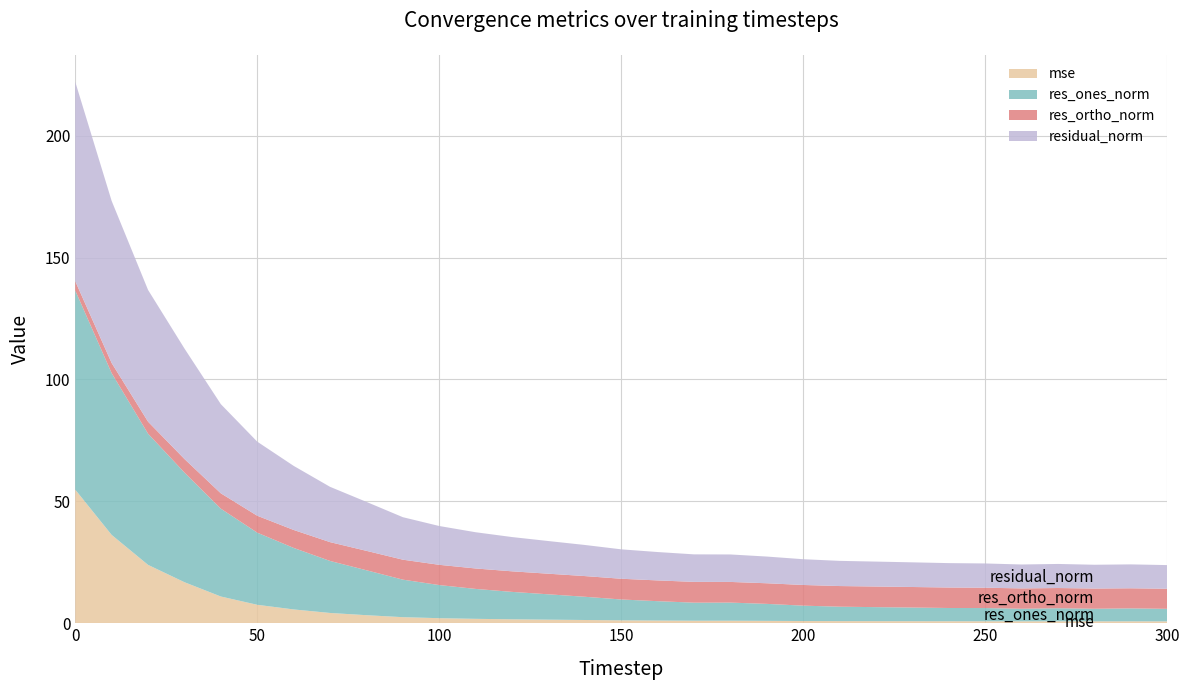

Reading left to right, transcribe all the data shown in this chart.

mse: 0=54.8	10=36.2	20=23.9	30=16.8	40=11.0	50=7.6	60=5.7	70=4.2	80=3.3	90=2.5	100=2.1	110=1.8	120=1.6	130=1.5	140=1.3	150=1.2	160=1.1	170=1.0	180=1.0	190=1.0	200=0.9	210=0.9	220=0.9	230=0.8	240=0.8	250=0.8	260=0.8	270=0.8	280=0.8	290=0.8	300=0.8
res_ones_norm: 0=81.7	10=66.4	20=53.8	30=45.0	40=36.0	50=29.6	60=25.2	70=21.3	80=18.4	90=15.4	100=13.6	110=12.3	120=11.2	130=10.4	140=9.5	150=8.6	160=7.9	170=7.4	180=7.4	190=7.0	200=6.3	210=5.9	220=5.8	230=5.6	240=5.4	250=5.4	260=5.2	270=5.4	280=5.2	290=5.3	300=5.1
res_ortho_norm: 0=3.8	10=4.1	20=4.9	30=5.6	40=6.3	50=6.9	60=7.4	70=7.7	80=8.0	90=8.2	100=8.3	110=8.4	120=8.4	130=8.5	140=8.5	150=8.5	160=8.5	170=8.5	180=8.5	190=8.5	200=8.5	210=8.5	220=8.5	230=8.4	240=8.4	250=8.3	260=8.3	270=8.3	280=8.3	290=8.2	300=8.2
residual_norm: 0=81.8	10=66.5	20=54.0	30=45.3	40=36.6	50=30.4	60=26.3	70=22.7	80=20.1	90=17.4	100=15.9	110=14.9	120=14.1	130=13.4	140=12.8	150=12.1	160=11.6	170=11.3	180=11.3	190=11.0	200=10.6	210=10.3	220=10.2	230=10.1	240=10.0	250=10.0	260=9.8	270=9.9	280=9.8	290=9.8	300=9.7